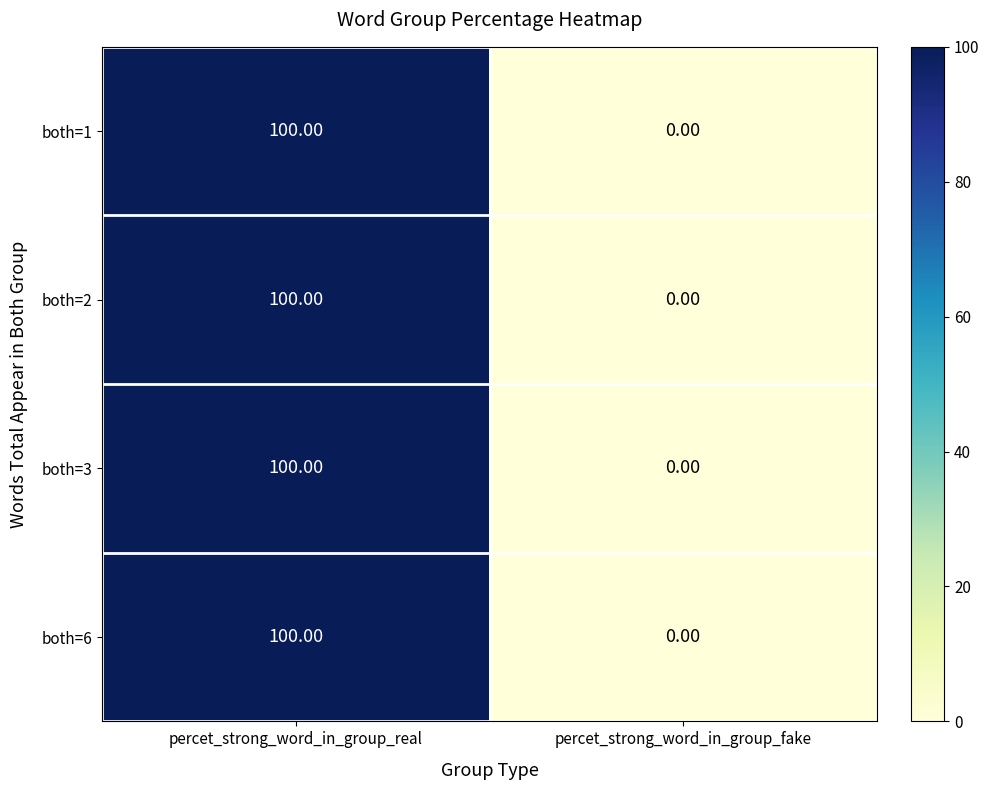

At which label does both=2 reach its minimum?

percet_strong_word_in_group_fake